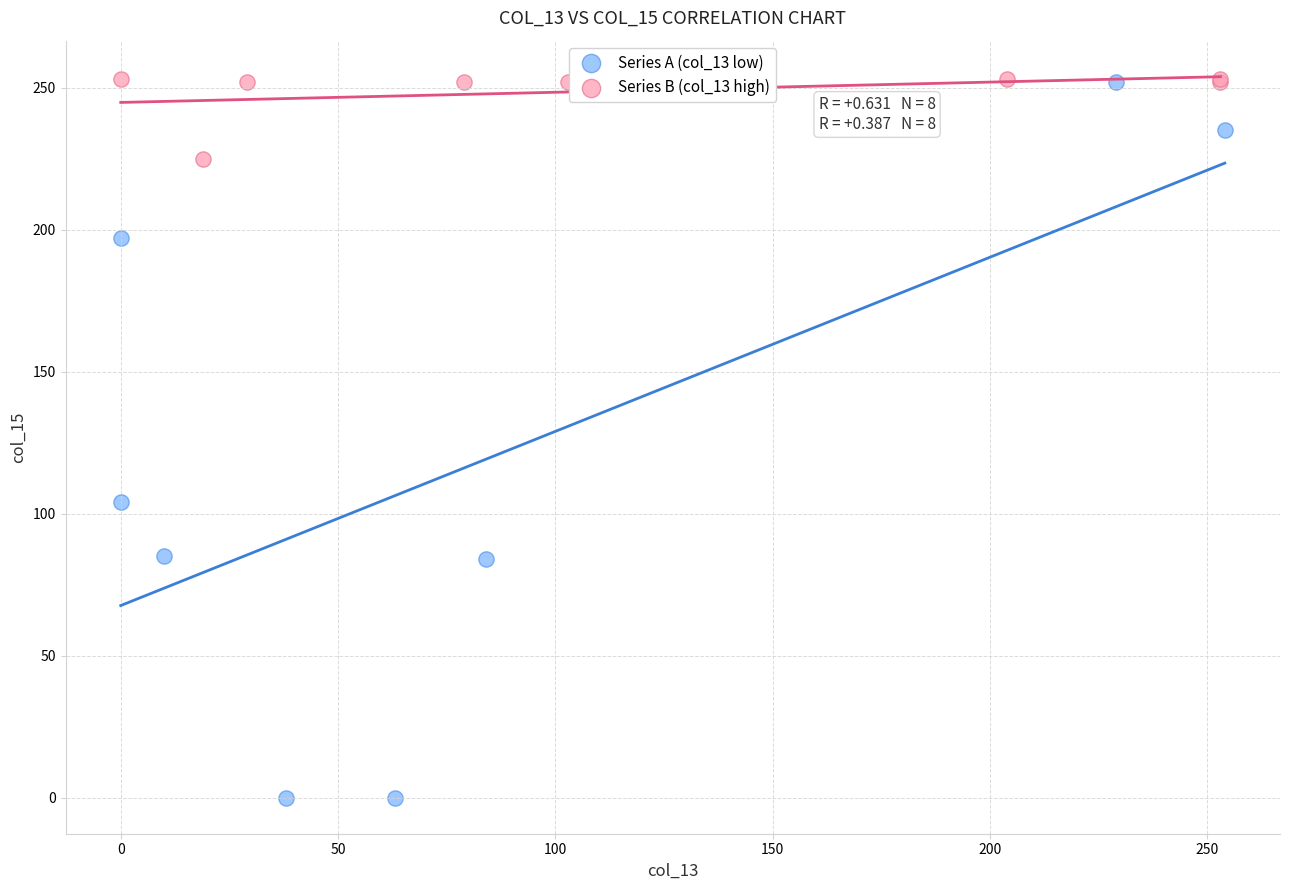

Which series reaches the minimum Y coordinate?

Series A (col_13 low)